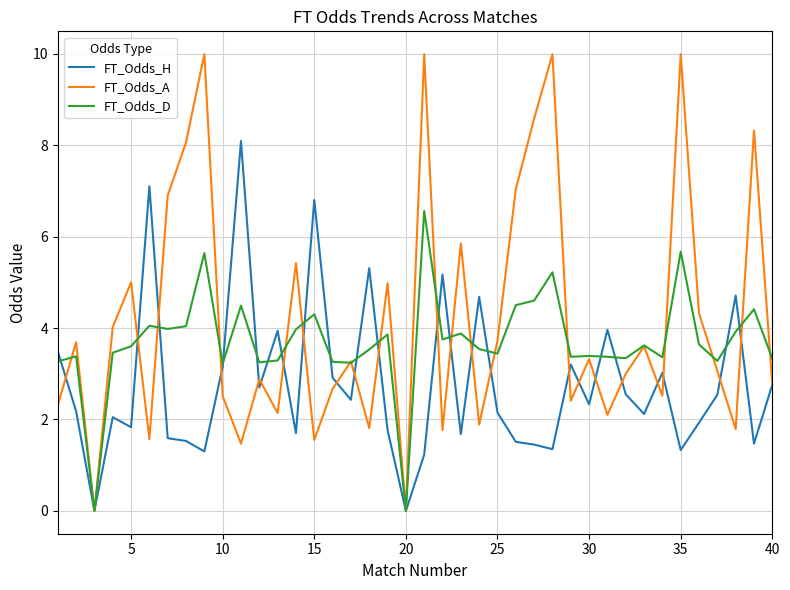

Which series has the largest total across all categories?

FT_Odds_A